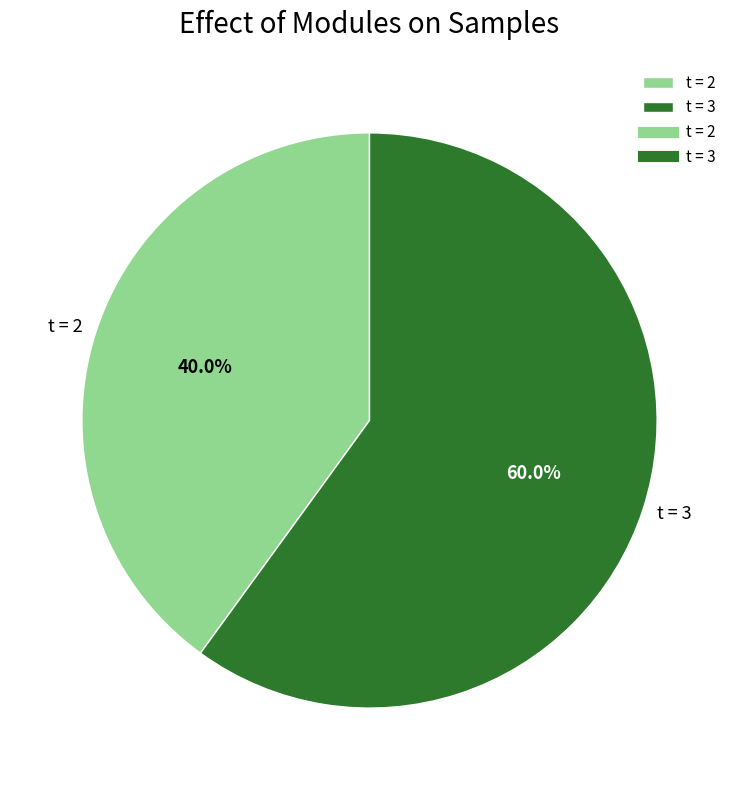

Between t = 3 and t = 2, which is larger?

t = 3